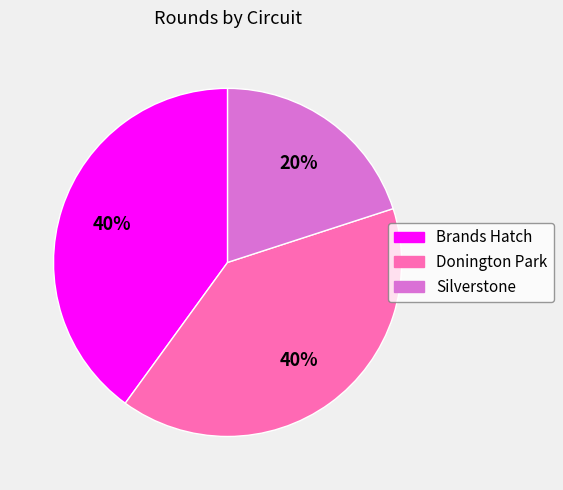

Is Silverstone the majority of the pie?

No